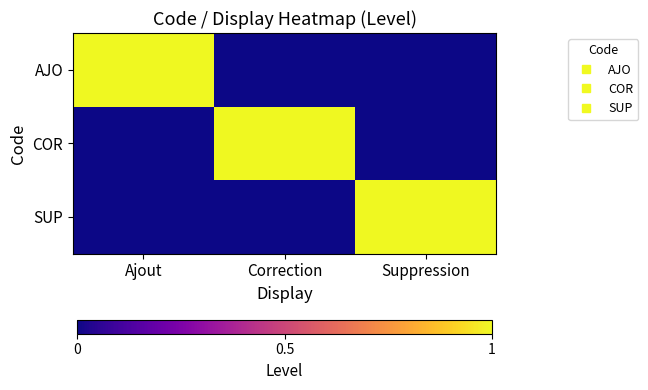

Rank the series at Suppression from highest to lowest value.

SUP, AJO, COR